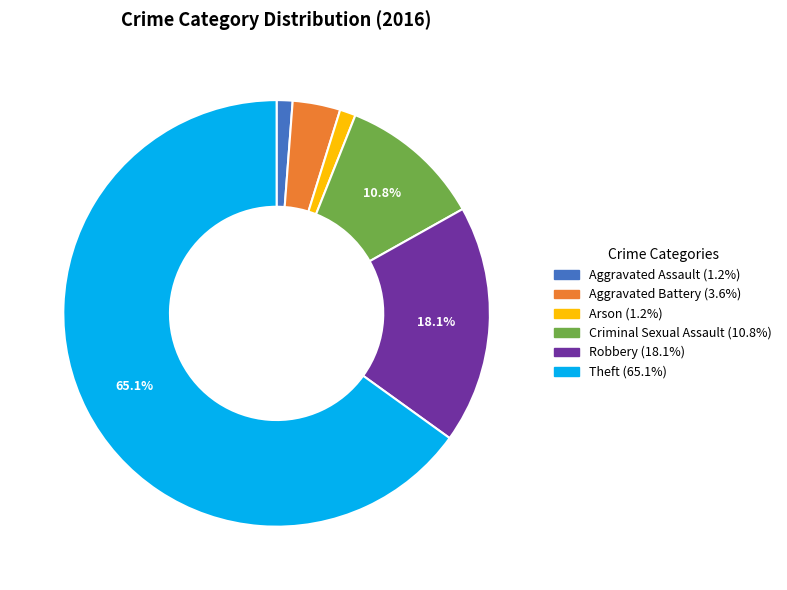

Which category has the biggest portion of the pie?

Theft